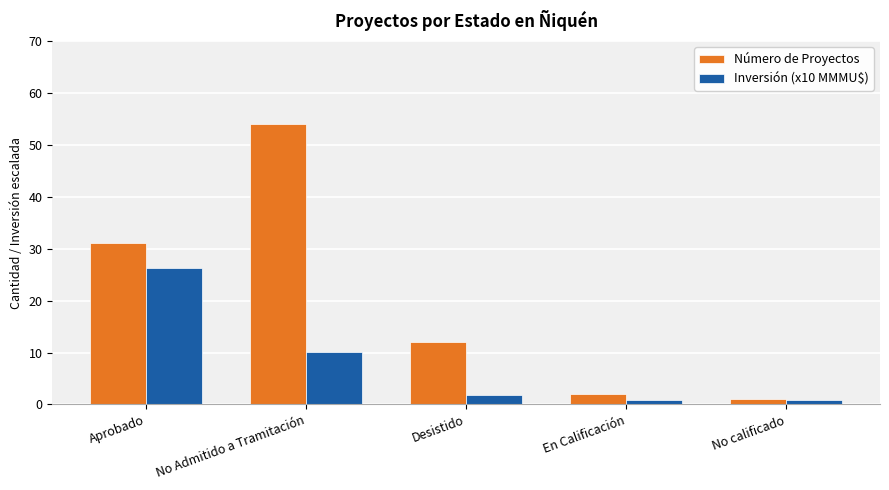

Between No Admitido a Tramitación and En Calificación, which series saw the biggest shift?

Número de Proyectos